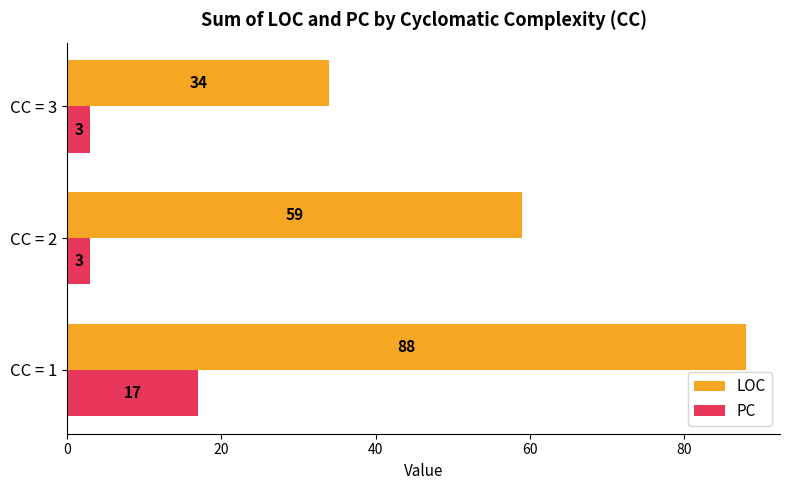

The LOC series shows 155 at CC = 1. True or false?

False